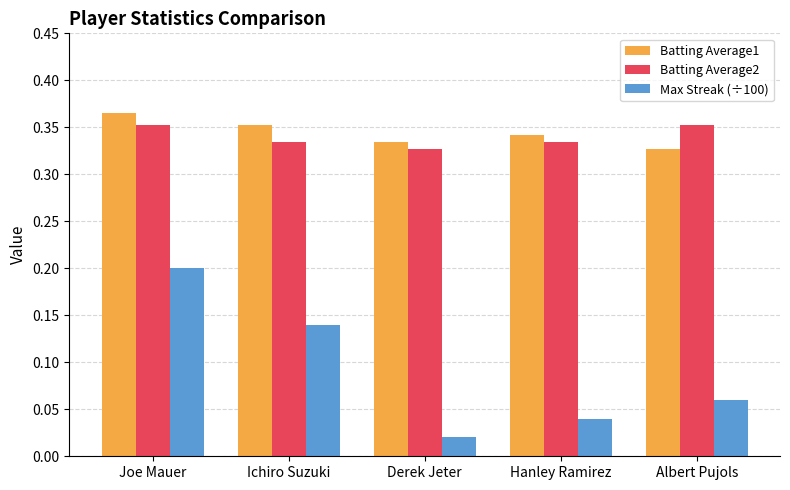

How many Max Streak (÷100) values are between 0 and 1?

5